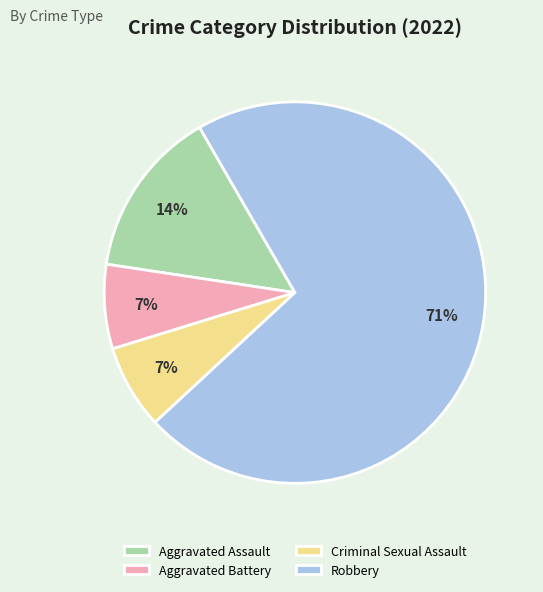

To the nearest percent, what percentage of the pie is Aggravated Assault?

14%